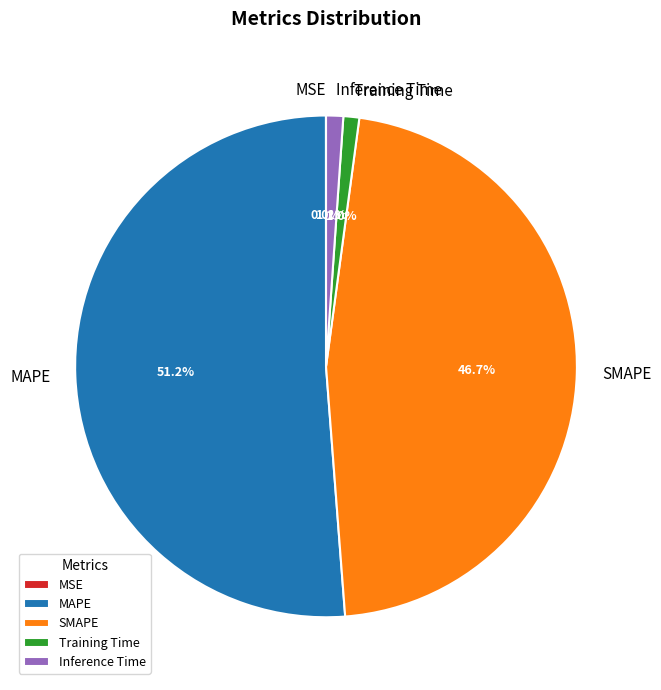

What is the majority slice?

MAPE